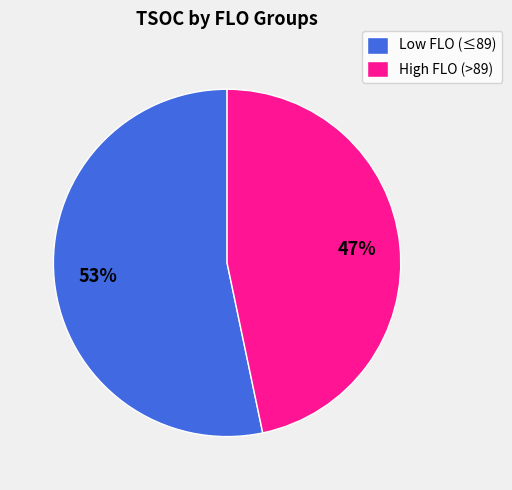

True or false: Low FLO (≤89) accounts for 53% of the total.

True